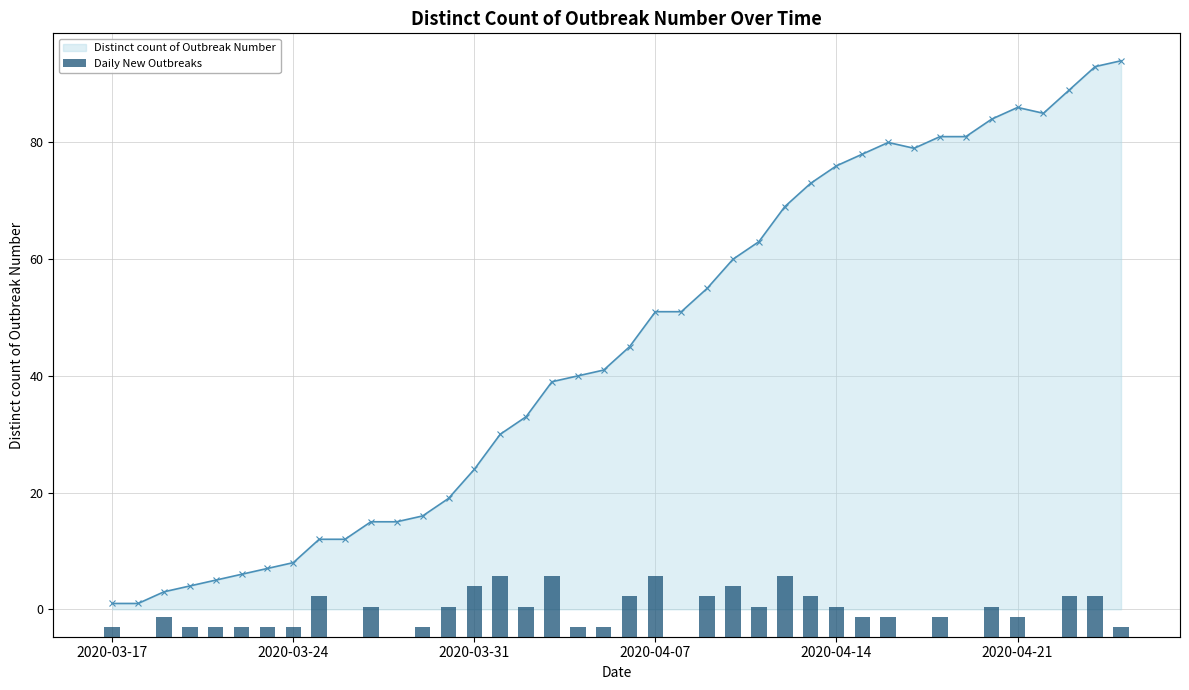

What is the minimum value for Distinct count of Outbreak Number?

1